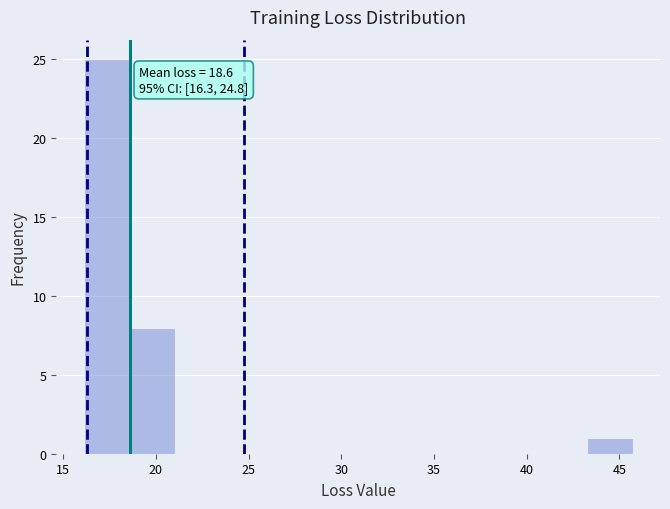

Which range on the x-axis has the tallest bar?

16.0 to 18.5